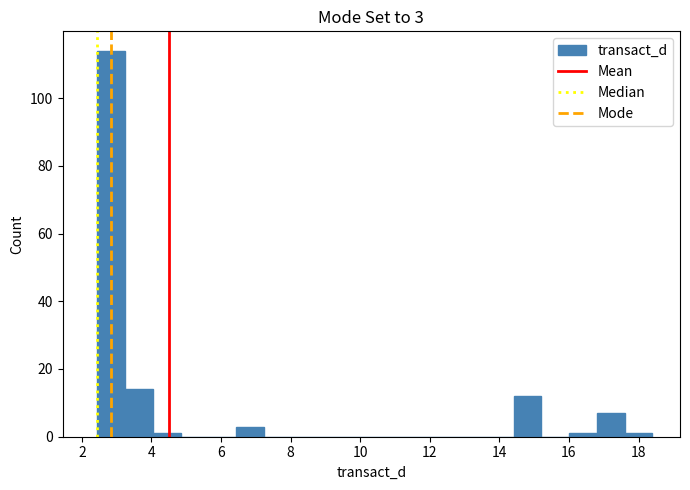

Around what value on the x-axis is the tallest bar? Give the approximate position of its centre, as read against the axis.

2.8